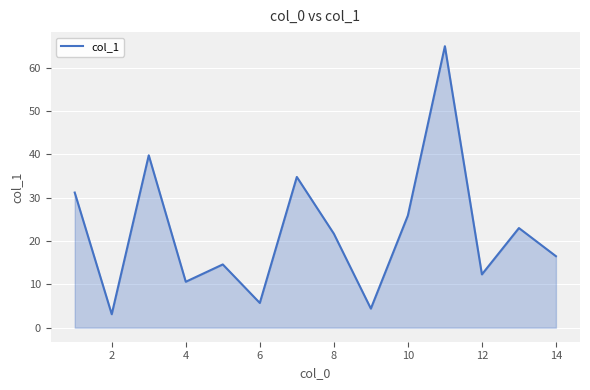

What is the difference between the maximum and minimum values?

61.9